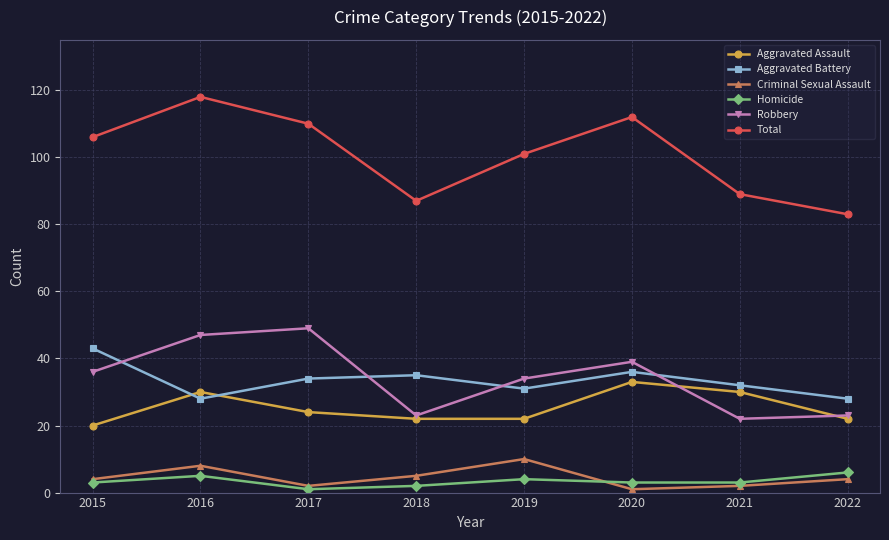

Which series has the largest range (max minus min)?

Total